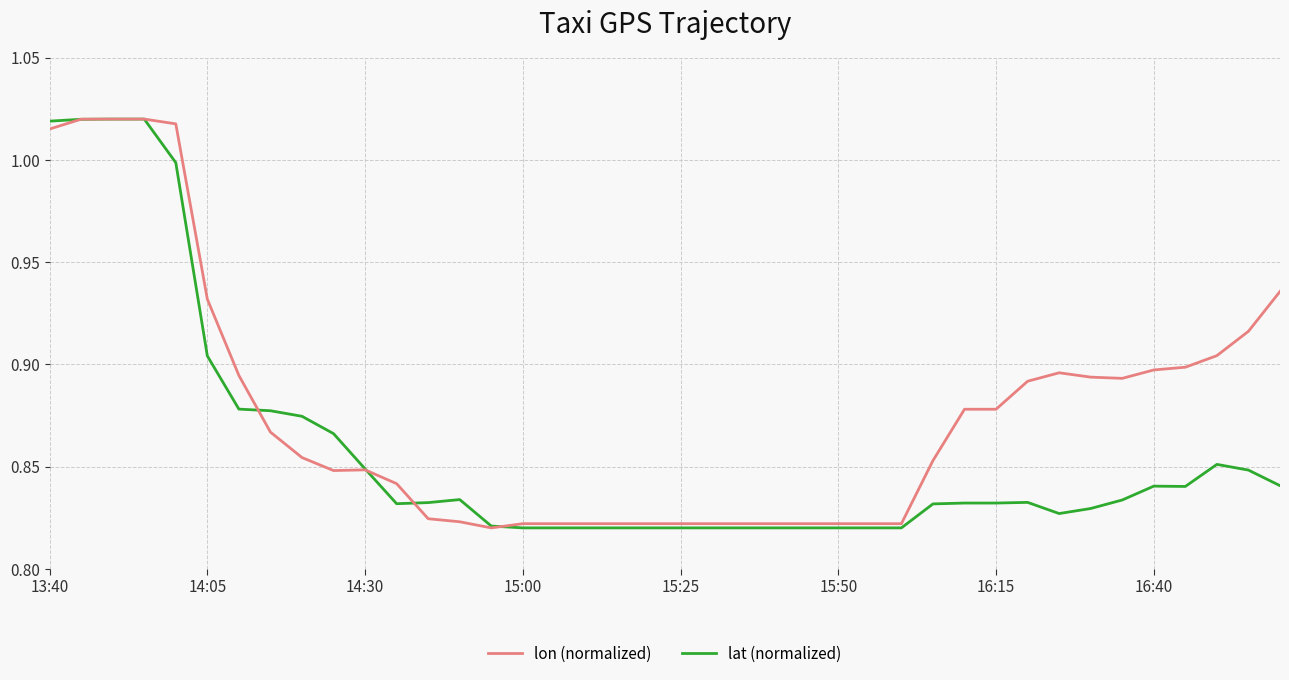

List the series in order of their overall mean, highest first.

lon (normalized), lat (normalized)